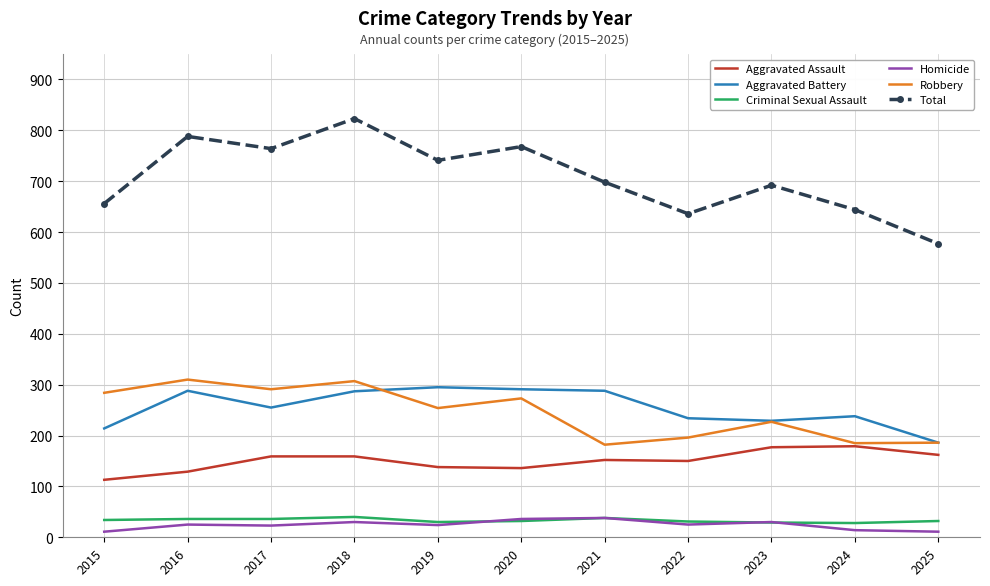

How many interior local peaks does the Total series have?

4